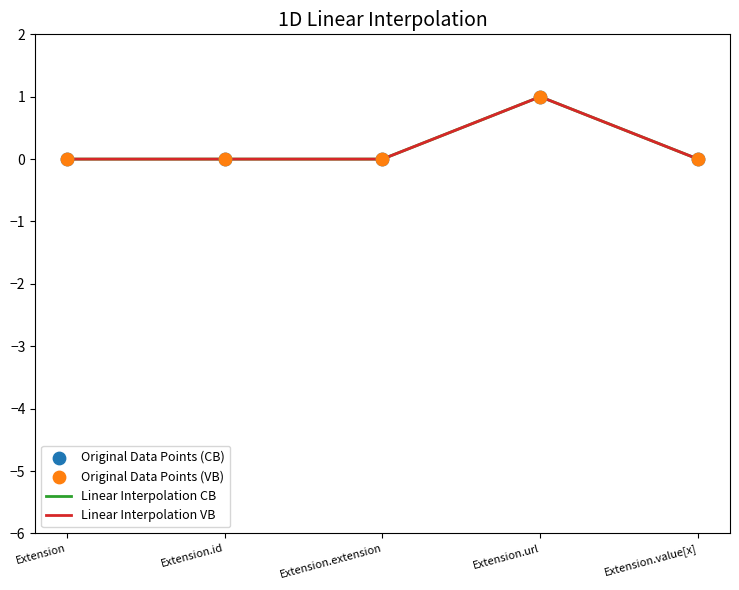

Does the chart have visible grid lines?

No